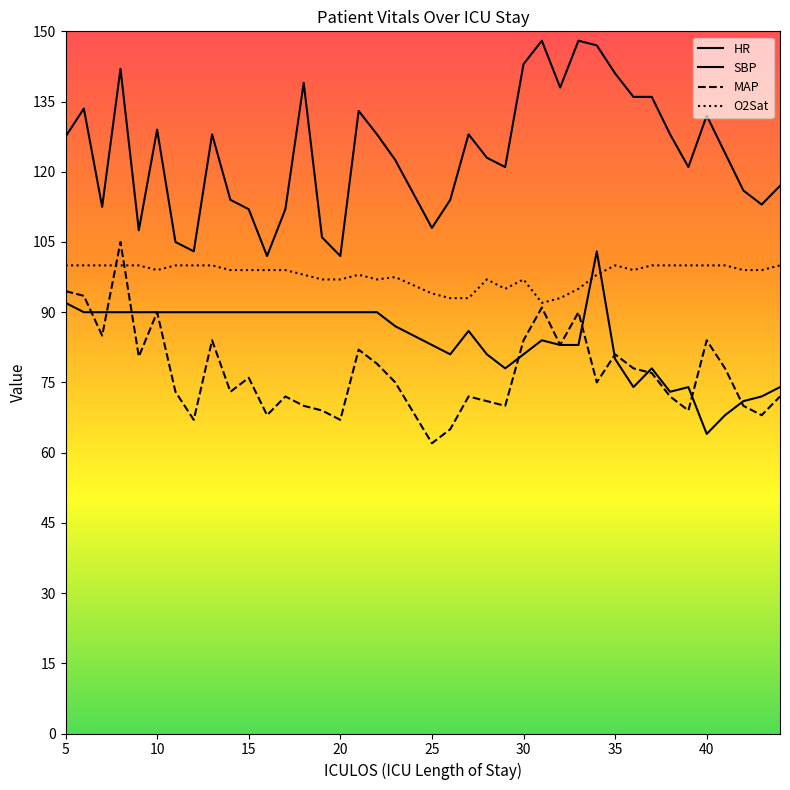

Which series has the largest range (max minus min)?

SBP